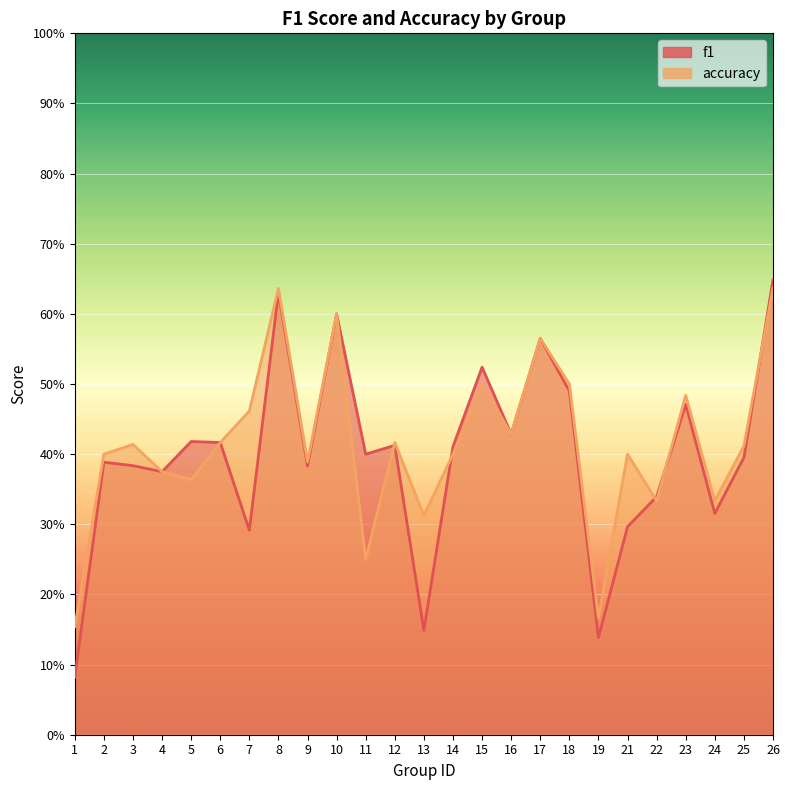

Rank the series by their average value, from highest to lowest.

accuracy, f1